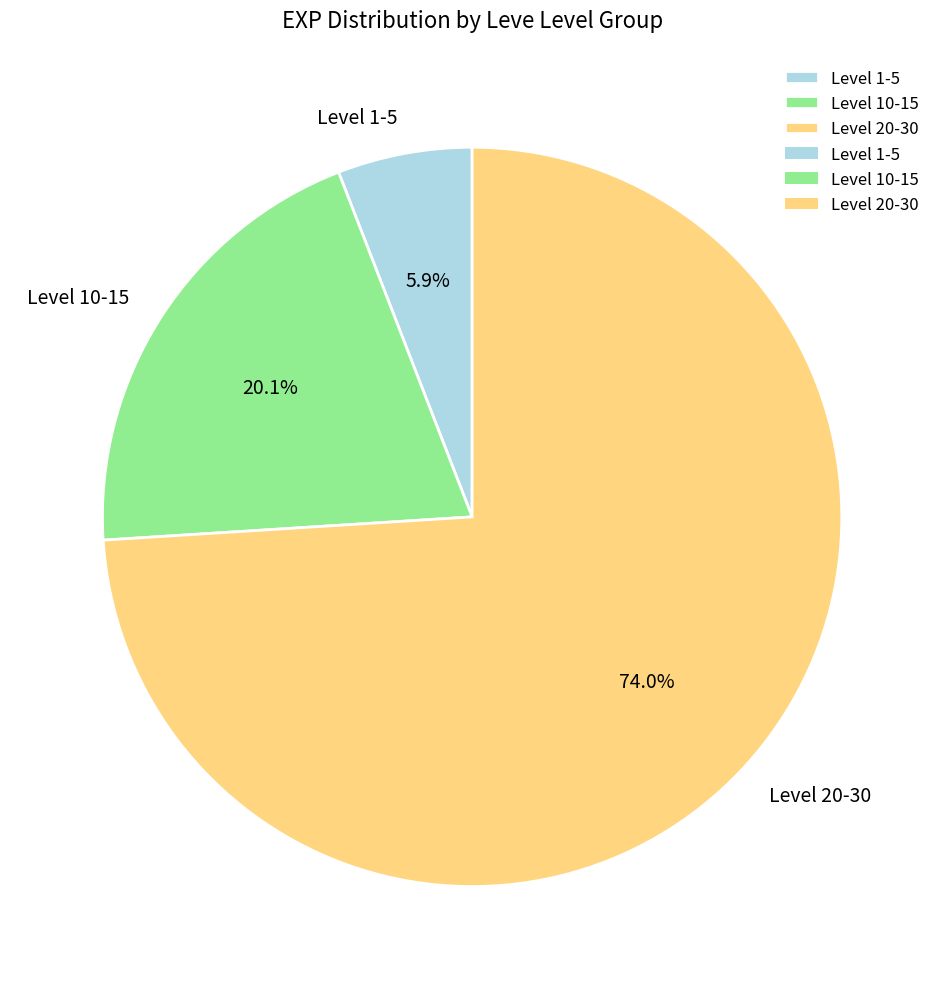

Rank the categories by value from lowest to highest.

Level 1-5, Level 10-15, Level 20-30